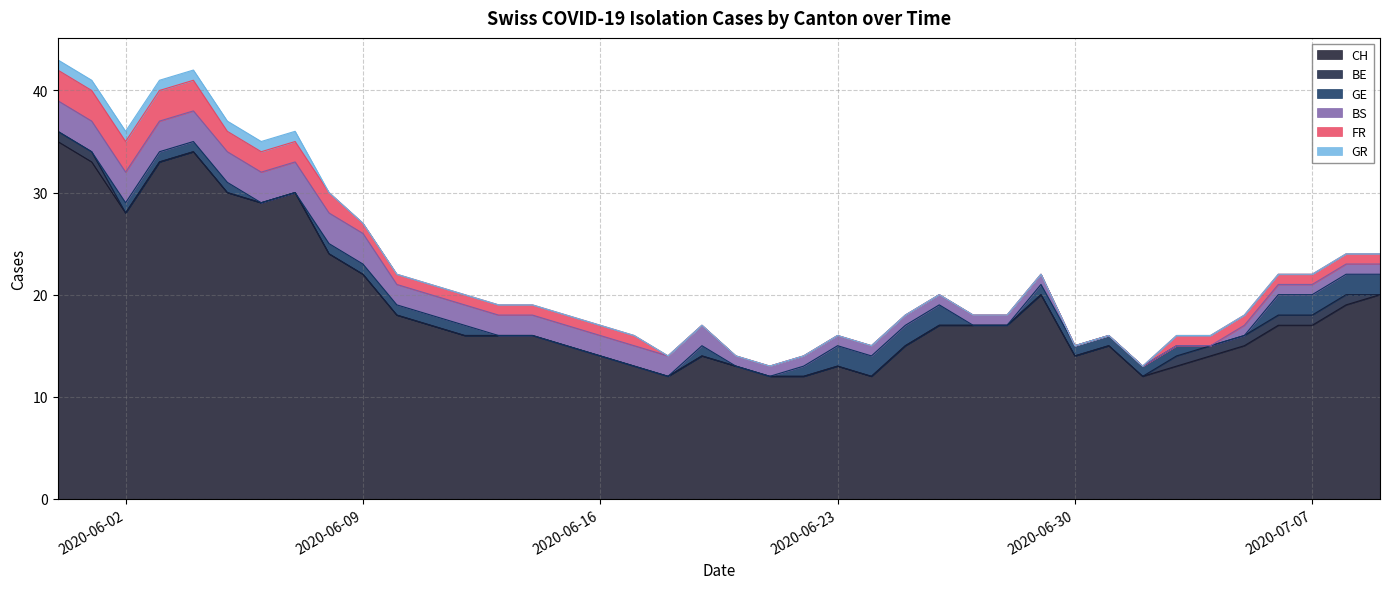

Reading left to right, list all the values displayed in this chart.

CH: 2020-05-31=35	2020-06-01=33	2020-06-02=28	2020-06-03=33	2020-06-04=34	2020-06-05=30	2020-06-06=29	2020-06-07=30	2020-06-08=24	2020-06-09=22	2020-06-10=18	2020-06-11=17	2020-06-12=16	2020-06-13=16	2020-06-14=16	2020-06-15=15	2020-06-16=14	2020-06-17=13	2020-06-18=12	2020-06-19=14	2020-06-20=13	2020-06-21=12	2020-06-22=12	2020-06-23=13	2020-06-24=12	2020-06-25=15	2020-06-26=17	2020-06-27=17	2020-06-28=17	2020-06-29=20	2020-06-30=14	2020-07-01=15	2020-07-02=12	2020-07-03=13	2020-07-04=14	2020-07-05=15	2020-07-06=17	2020-07-07=17	2020-07-08=19	2020-07-09=20
BE: 2020-05-31=1	2020-06-01=1	2020-06-02=0	2020-06-03=0	2020-06-04=0	2020-06-05=0	2020-06-06=0	2020-06-07=0	2020-06-08=0	2020-06-09=0	2020-06-10=0	2020-06-11=0	2020-06-12=0	2020-06-13=0	2020-06-14=0	2020-06-15=0	2020-06-16=0	2020-06-17=0	2020-06-18=0	2020-06-19=0	2020-06-20=0	2020-06-21=0	2020-06-22=0	2020-06-23=0	2020-06-24=0	2020-06-25=0	2020-06-26=0	2020-06-27=0	2020-06-28=0	2020-06-29=0	2020-06-30=0	2020-07-01=0	2020-07-02=0	2020-07-03=1	2020-07-04=1	2020-07-05=1	2020-07-06=1	2020-07-07=1	2020-07-08=1	2020-07-09=0
GE: 2020-05-31=0	2020-06-01=0	2020-06-02=1	2020-06-03=1	2020-06-04=1	2020-06-05=1	2020-06-06=0	2020-06-07=0	2020-06-08=1	2020-06-09=1	2020-06-10=1	2020-06-11=1	2020-06-12=1	2020-06-13=0	2020-06-14=0	2020-06-15=0	2020-06-16=0	2020-06-17=0	2020-06-18=0	2020-06-19=1	2020-06-20=0	2020-06-21=0	2020-06-22=1	2020-06-23=2	2020-06-24=2	2020-06-25=2	2020-06-26=2	2020-06-27=0	2020-06-28=0	2020-06-29=1	2020-06-30=1	2020-07-01=1	2020-07-02=1	2020-07-03=1	2020-07-04=0	2020-07-05=0	2020-07-06=2	2020-07-07=2	2020-07-08=2	2020-07-09=2
BS: 2020-05-31=3	2020-06-01=3	2020-06-02=3	2020-06-03=3	2020-06-04=3	2020-06-05=3	2020-06-06=3	2020-06-07=3	2020-06-08=3	2020-06-09=3	2020-06-10=2	2020-06-11=2	2020-06-12=2	2020-06-13=2	2020-06-14=2	2020-06-15=2	2020-06-16=2	2020-06-17=2	2020-06-18=2	2020-06-19=2	2020-06-20=1	2020-06-21=1	2020-06-22=1	2020-06-23=1	2020-06-24=1	2020-06-25=1	2020-06-26=1	2020-06-27=1	2020-06-28=1	2020-06-29=1	2020-06-30=0	2020-07-01=0	2020-07-02=0	2020-07-03=0	2020-07-04=0	2020-07-05=1	2020-07-06=1	2020-07-07=1	2020-07-08=1	2020-07-09=1
FR: 2020-05-31=3	2020-06-01=3	2020-06-02=3	2020-06-03=3	2020-06-04=3	2020-06-05=2	2020-06-06=2	2020-06-07=2	2020-06-08=2	2020-06-09=1	2020-06-10=1	2020-06-11=1	2020-06-12=1	2020-06-13=1	2020-06-14=1	2020-06-15=1	2020-06-16=1	2020-06-17=1	2020-06-18=0	2020-06-19=0	2020-06-20=0	2020-06-21=0	2020-06-22=0	2020-06-23=0	2020-06-24=0	2020-06-25=0	2020-06-26=0	2020-06-27=0	2020-06-28=0	2020-06-29=0	2020-06-30=0	2020-07-01=0	2020-07-02=0	2020-07-03=1	2020-07-04=1	2020-07-05=1	2020-07-06=1	2020-07-07=1	2020-07-08=1	2020-07-09=1
GR: 2020-05-31=1	2020-06-01=1	2020-06-02=1	2020-06-03=1	2020-06-04=1	2020-06-05=1	2020-06-06=1	2020-06-07=1	2020-06-08=0	2020-06-09=0	2020-06-10=0	2020-06-11=0	2020-06-12=0	2020-06-13=0	2020-06-14=0	2020-06-15=0	2020-06-16=0	2020-06-17=0	2020-06-18=0	2020-06-19=0	2020-06-20=0	2020-06-21=0	2020-06-22=0	2020-06-23=0	2020-06-24=0	2020-06-25=0	2020-06-26=0	2020-06-27=0	2020-06-28=0	2020-06-29=0	2020-06-30=0	2020-07-01=0	2020-07-02=0	2020-07-03=0	2020-07-04=0	2020-07-05=0	2020-07-06=0	2020-07-07=0	2020-07-08=0	2020-07-09=0